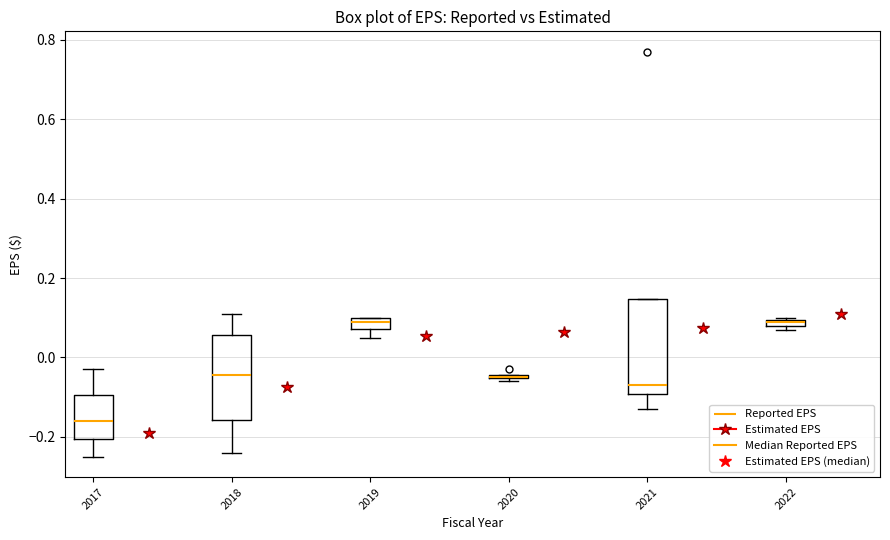

Where does the median line of the box at x = 2017 sit on the y-axis? The values are not printed on the chart, so give them approximately, as read against the axis.

-0.16